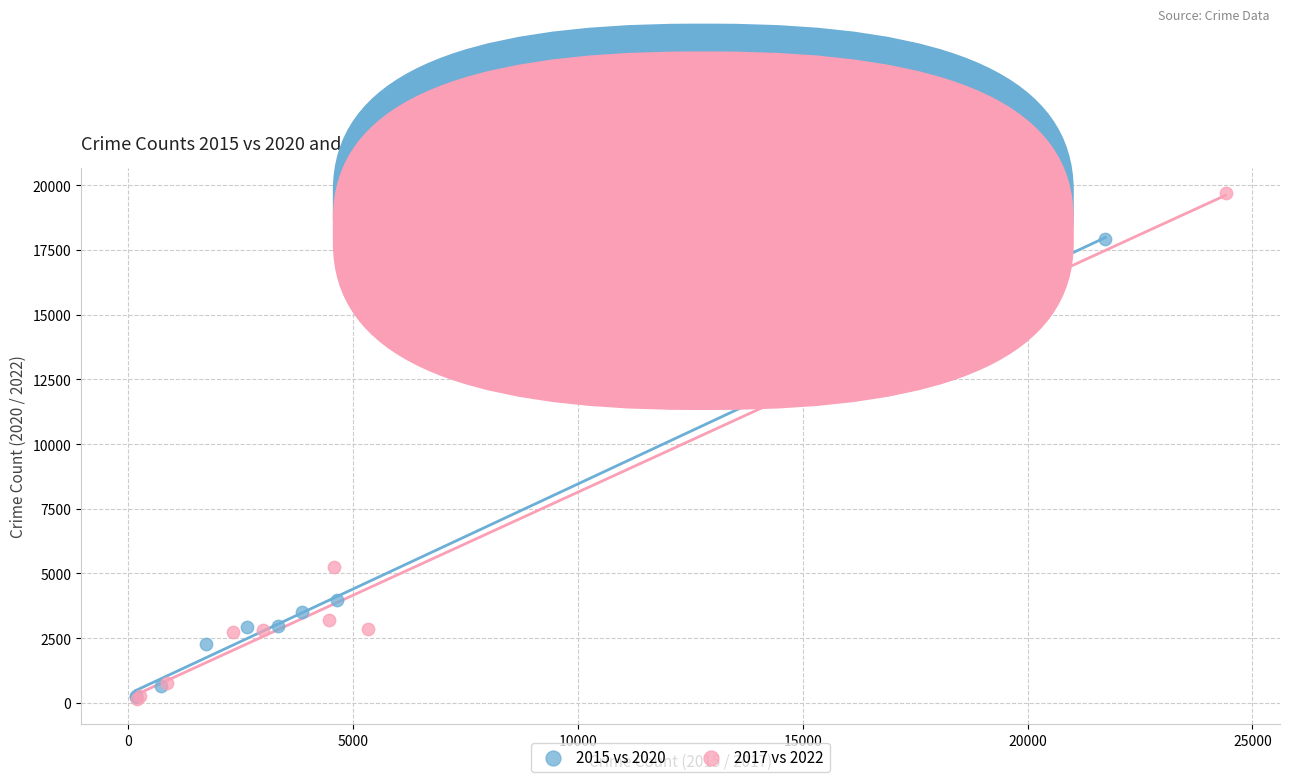

Which series reaches the maximum Y coordinate?

2017 vs 2022